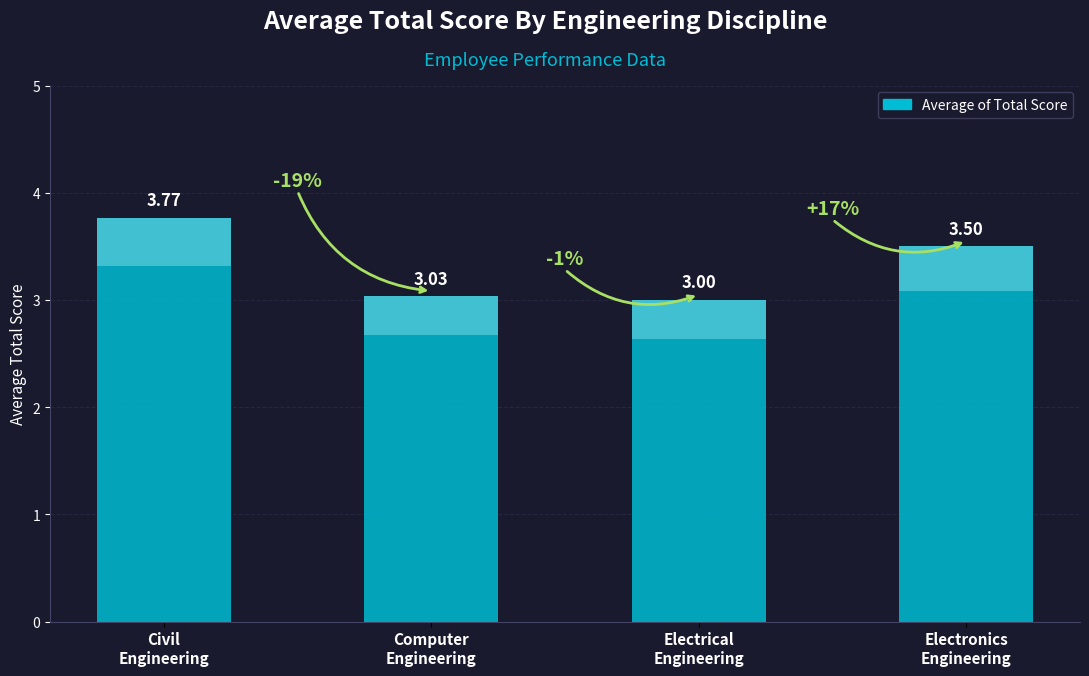

What is the value of the 2nd bar from the left?

3.0